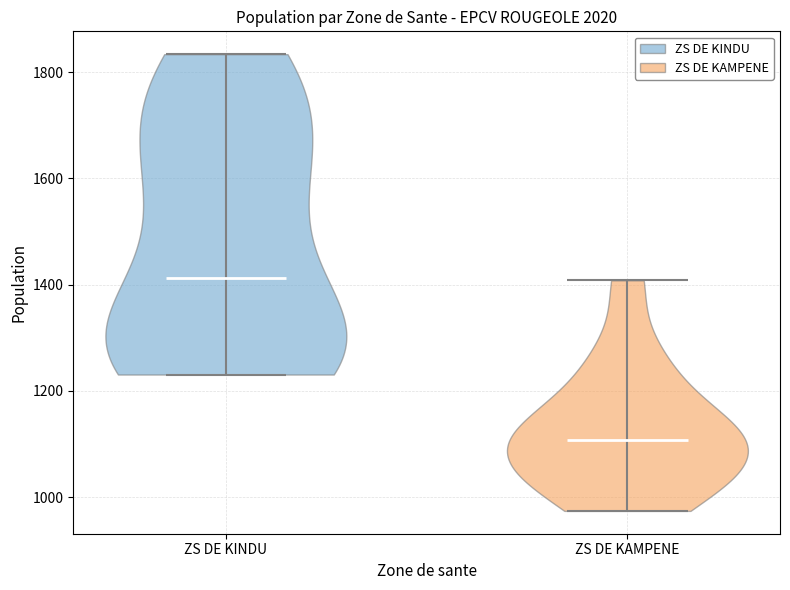

Reading left to right, read every violin against the y-axis: where its median line is, and the lowest and highest points it reaches. The values are not printed on the chart, so give them approximately, as read against the axis.

ZS DE KINDU: median line 1420, lowest point 1240, highest point 1840
ZS DE KAMPENE: median line 1100, lowest point 980, highest point 1400